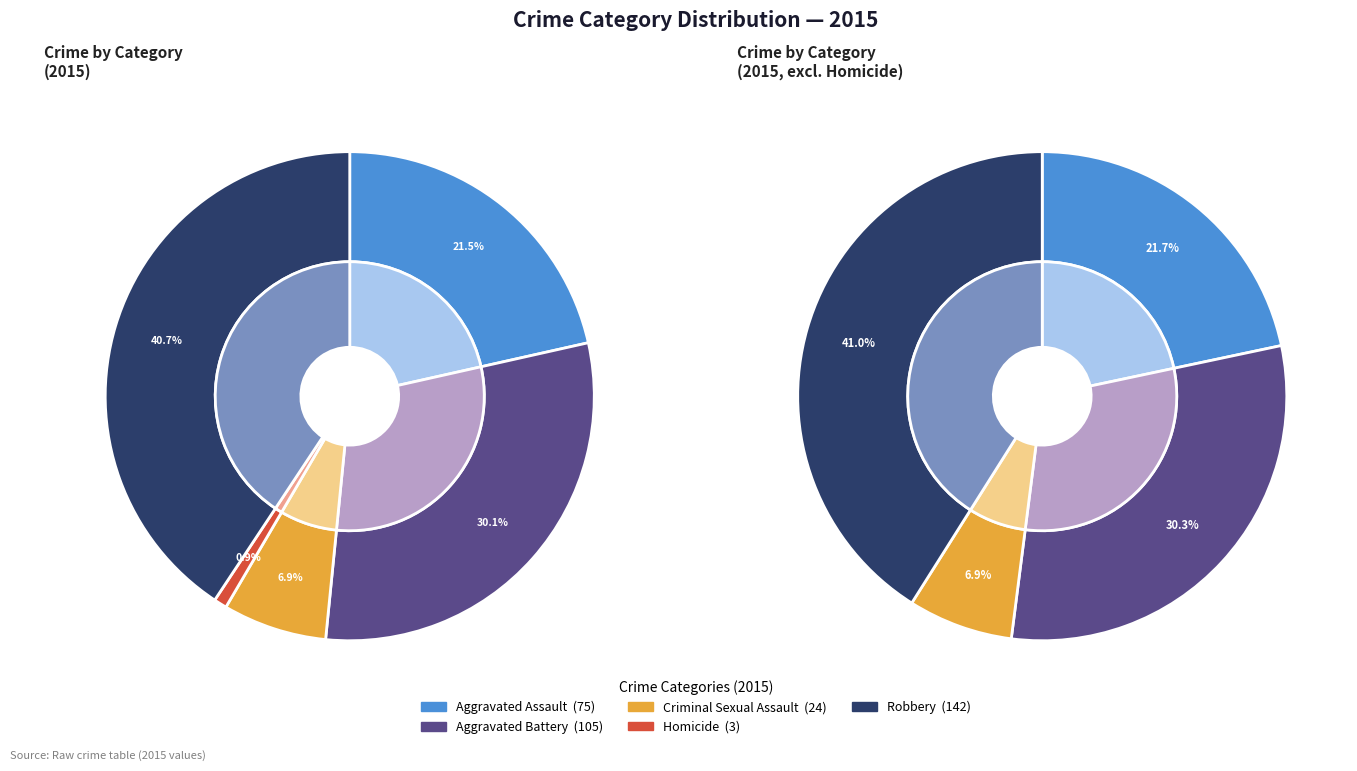

To the nearest percent, what percentage of the pie is Homicide?

1%